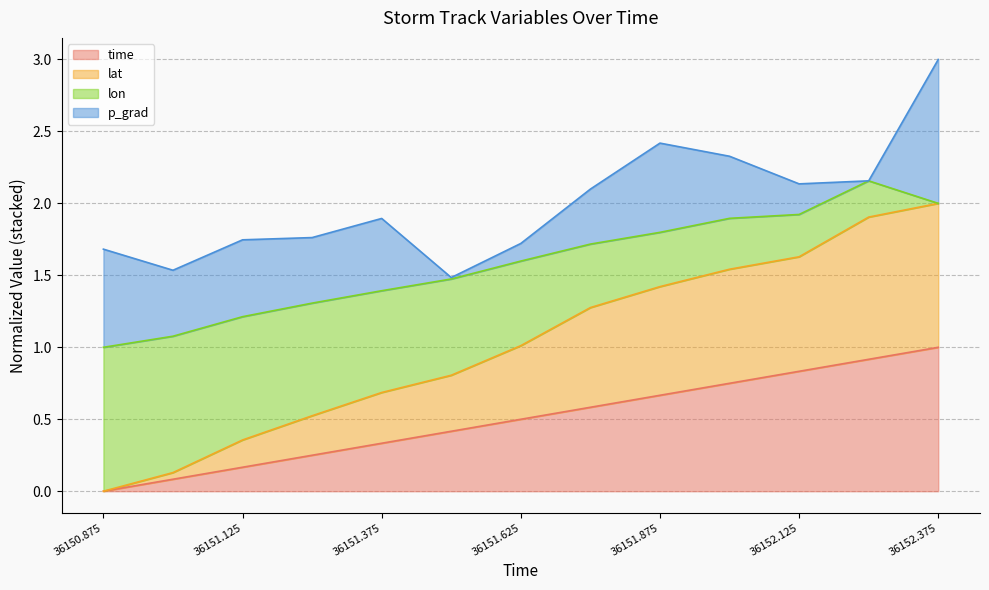

What is the label of the 12th point from the left?

36152.25